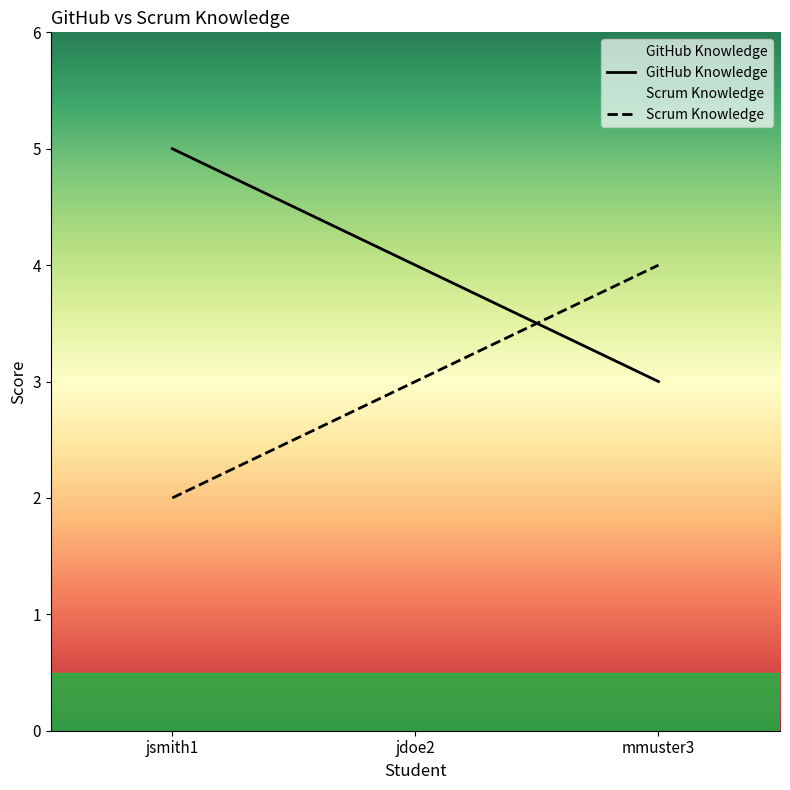

At which category does the chart reach its minimum across all series?

jsmith1